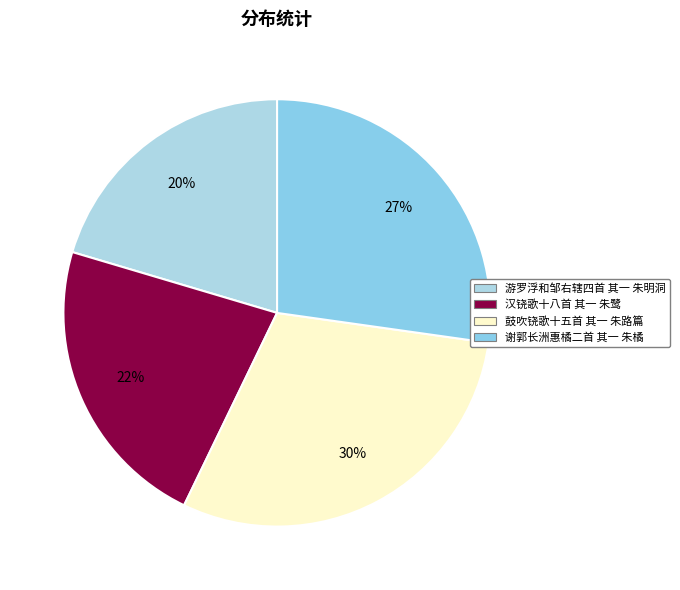

Which slice is the largest?

鼓吹铙歌十五首 其一 朱路篇